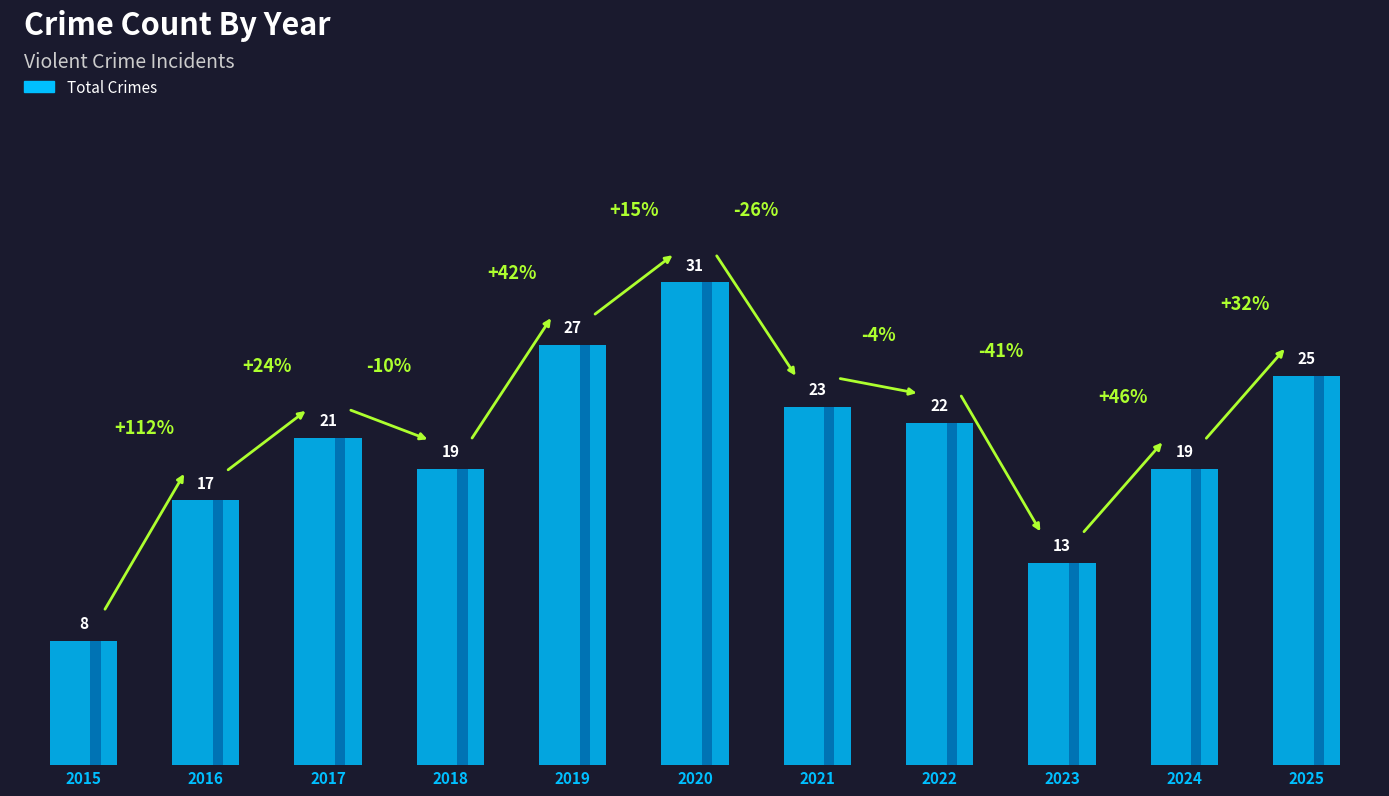

What is the value of the 1st bar from the left?

8